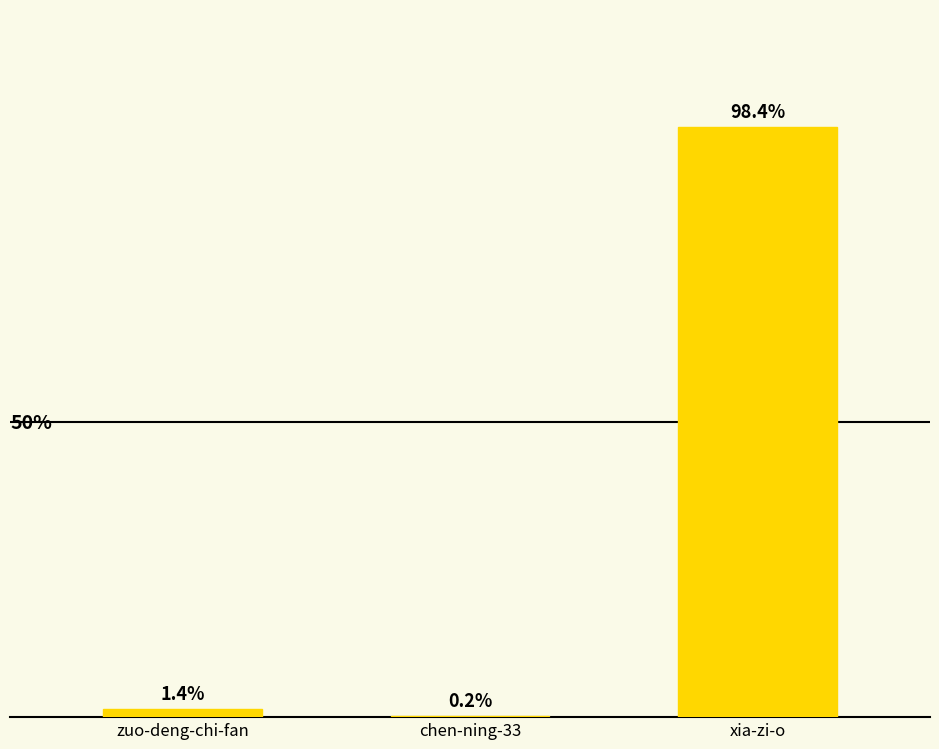

Are the bars horizontal?

No